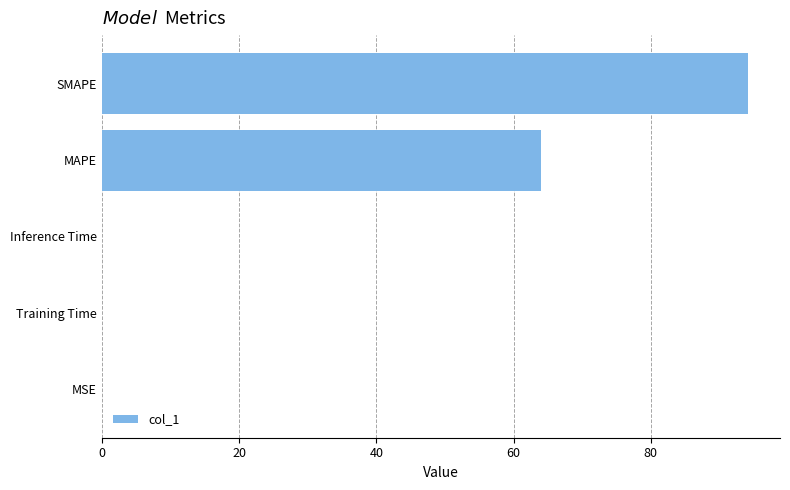

Are the bars horizontal?

Yes